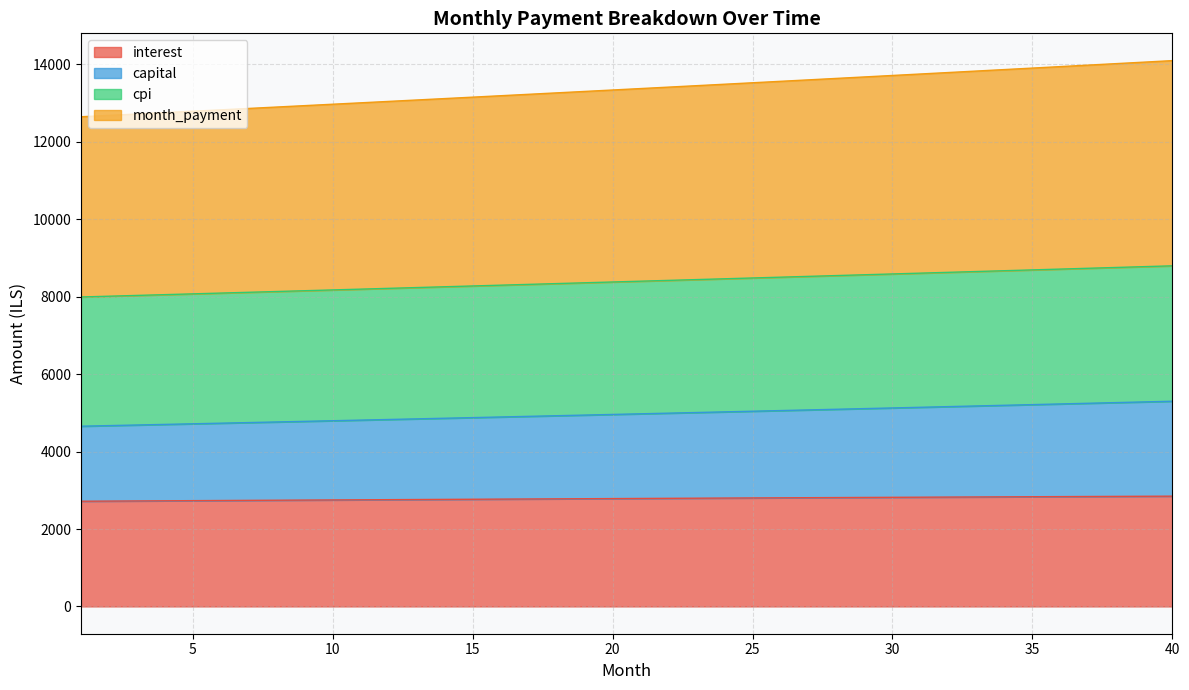

What is the total value across all series at 6?

28392.4